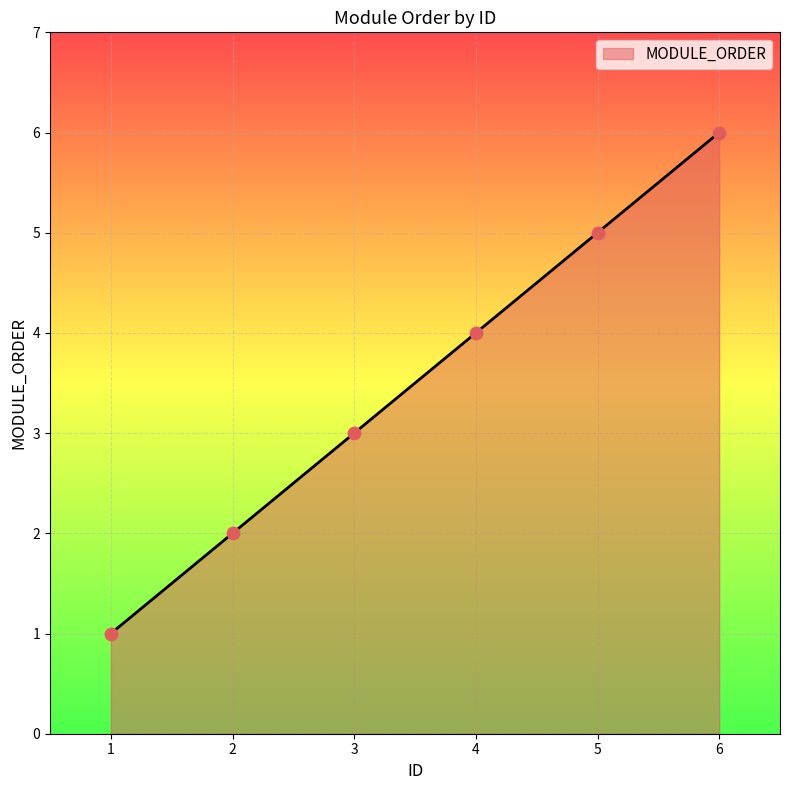

What is the change in value from 3 to 4?

+1